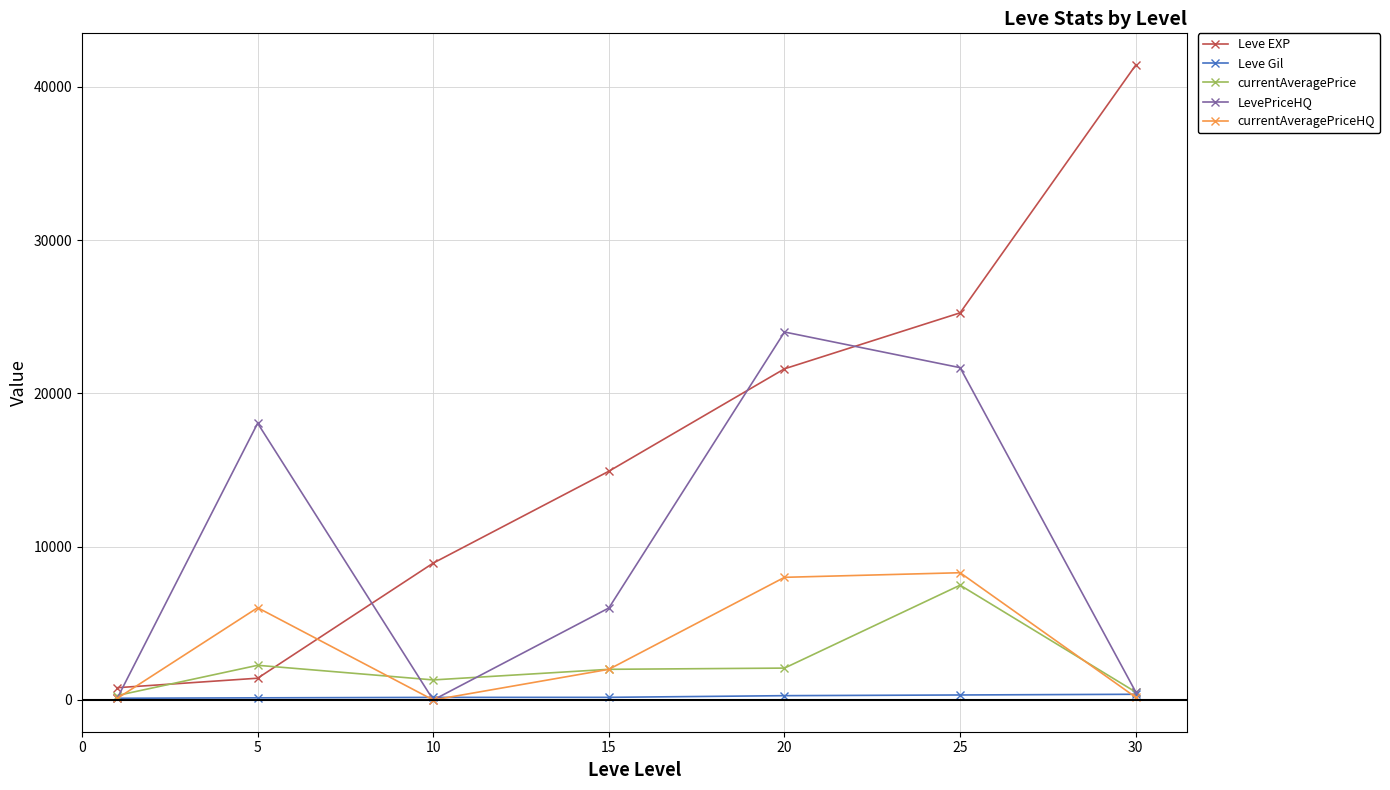

How many interior local valleys does the LevePriceHQ series have?

1